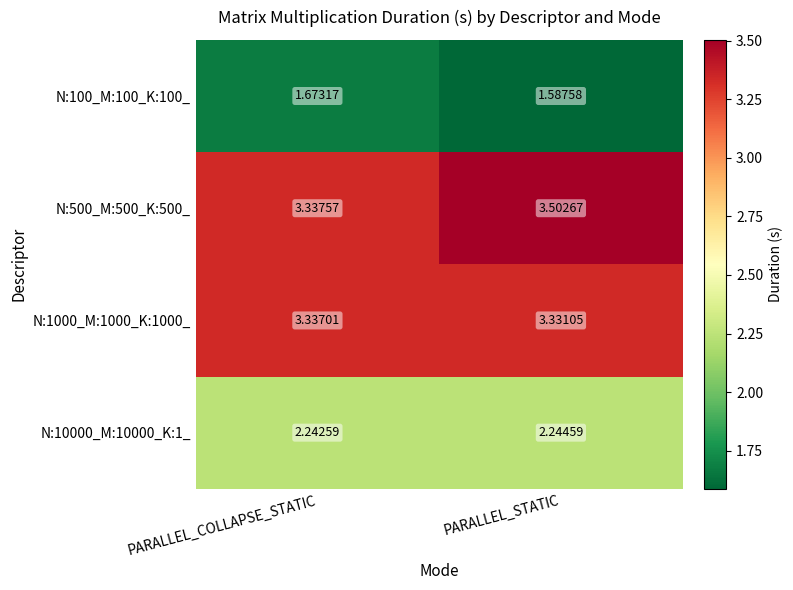

How many series are shown in this chart?

4